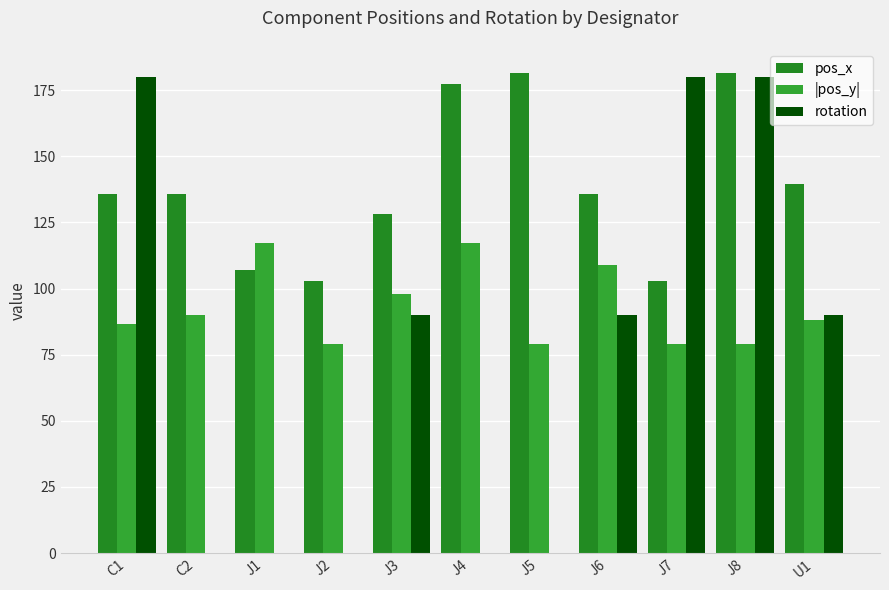

The value of |pos_y| at J4 is 74.0. True or false?

False